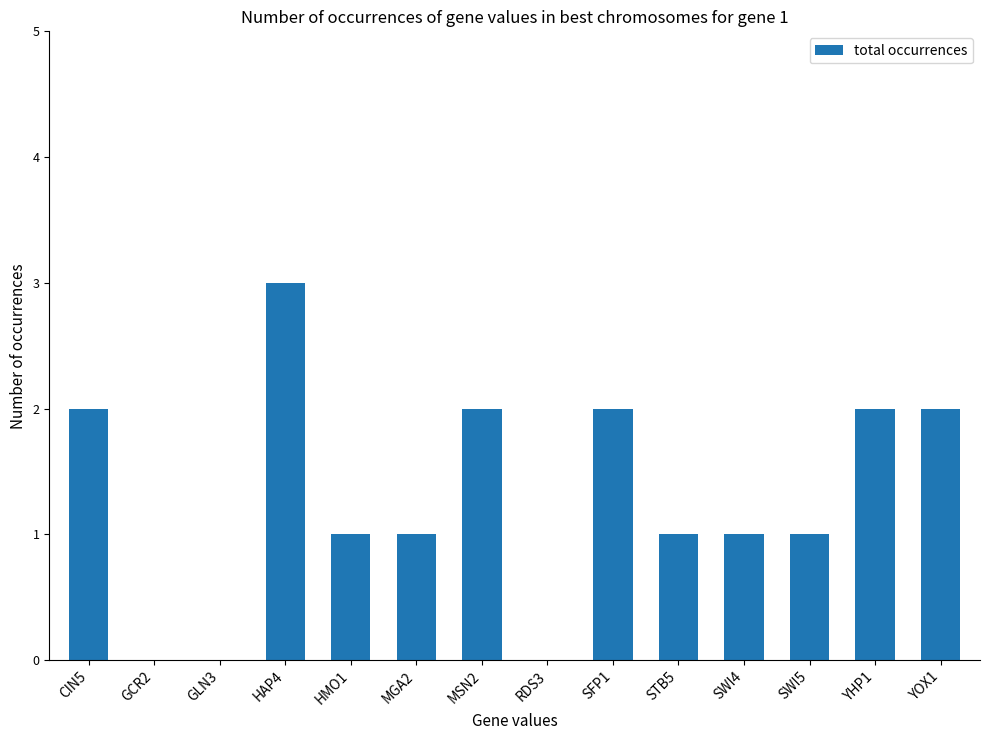

What is the sum of all values?

18